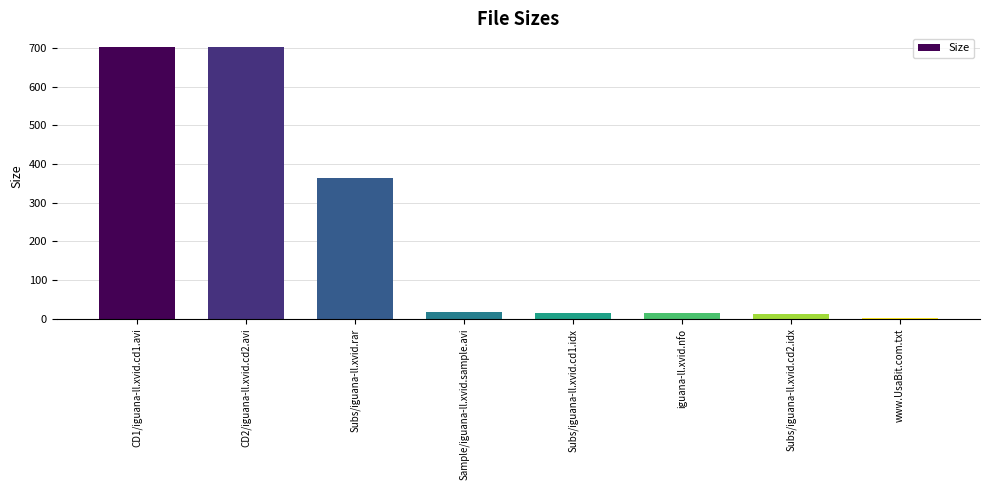

What value does the data have at CD1/iguana-ll.xvid.cd1.avi?

702.8